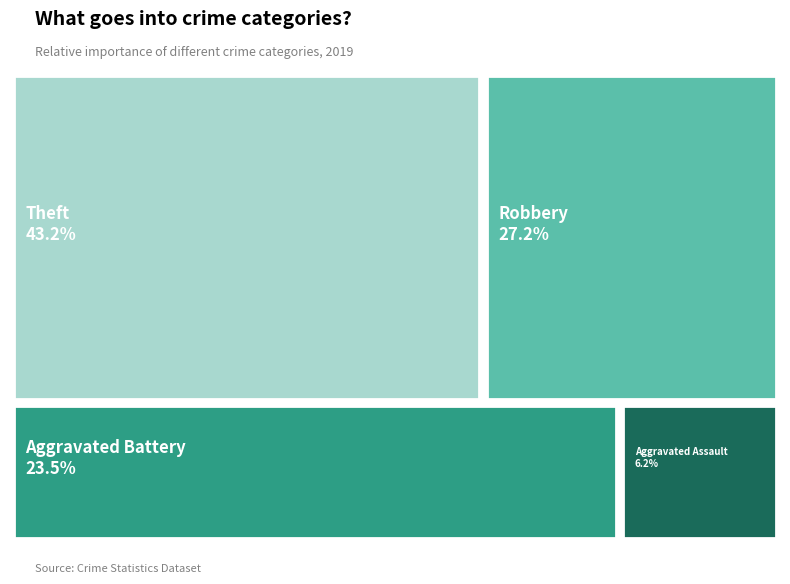

Is it true that Aggravated Battery is 23% of the pie?

True